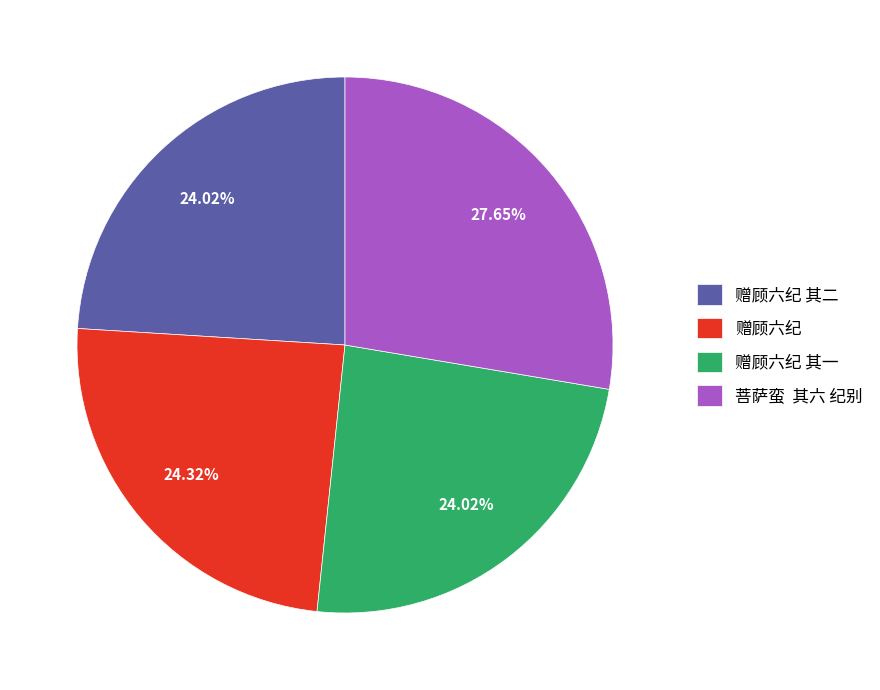

Count the number of slices in the pie.

4